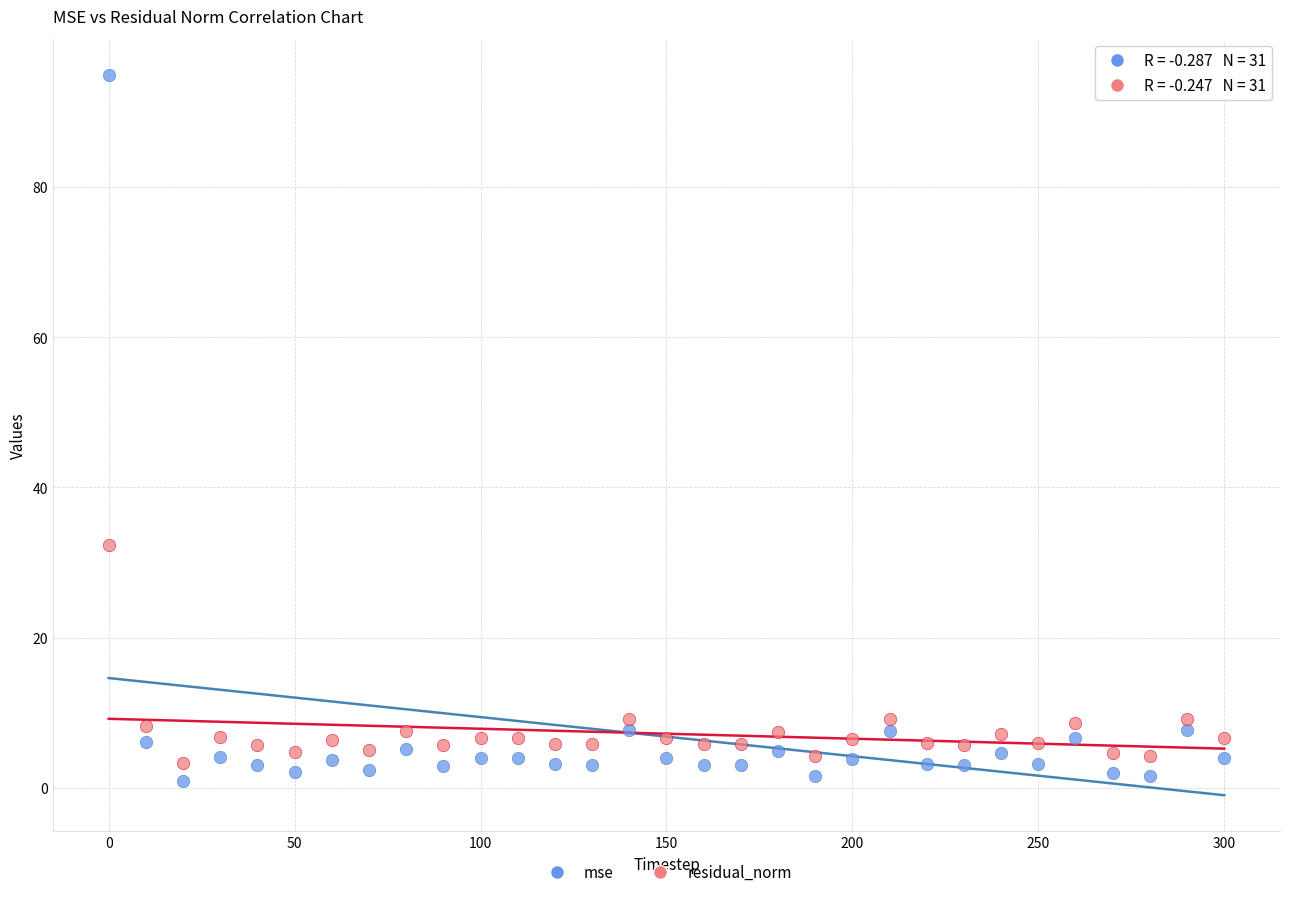

Which series contains the highest Y value?

mse